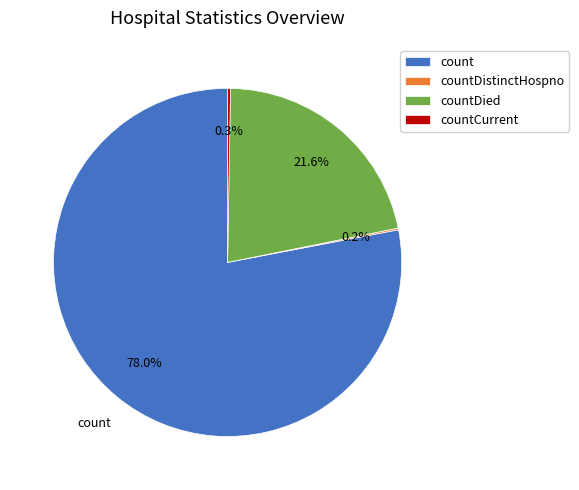

Which category has the biggest portion of the pie?

count